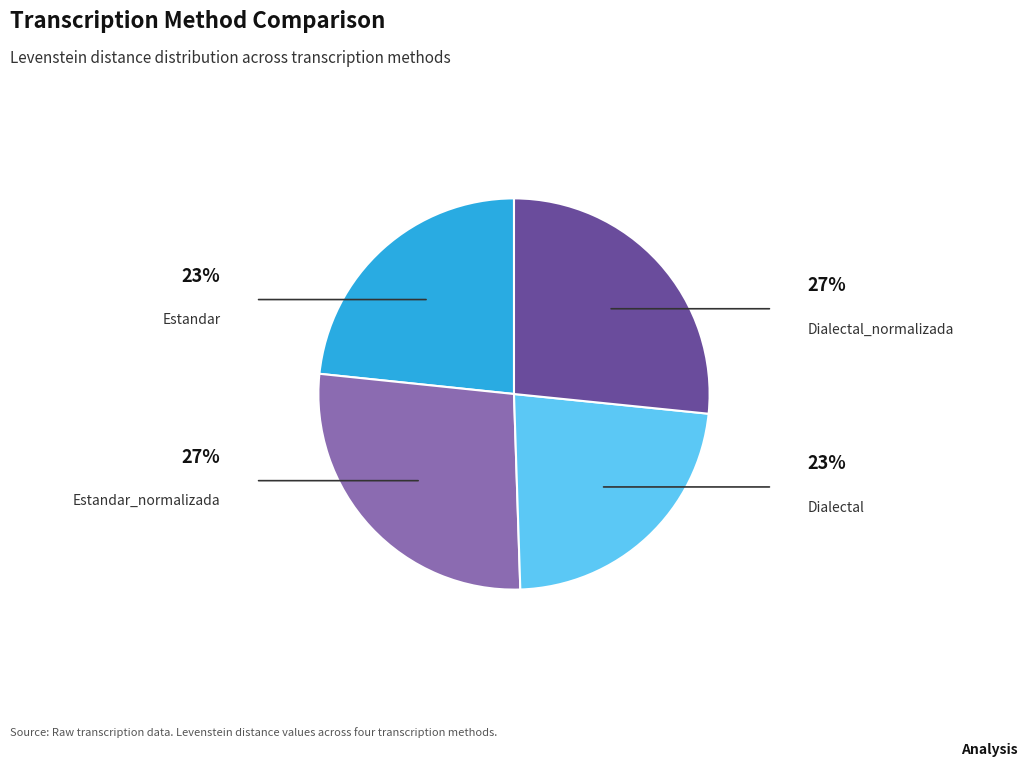

Does any single category account for the majority?

No